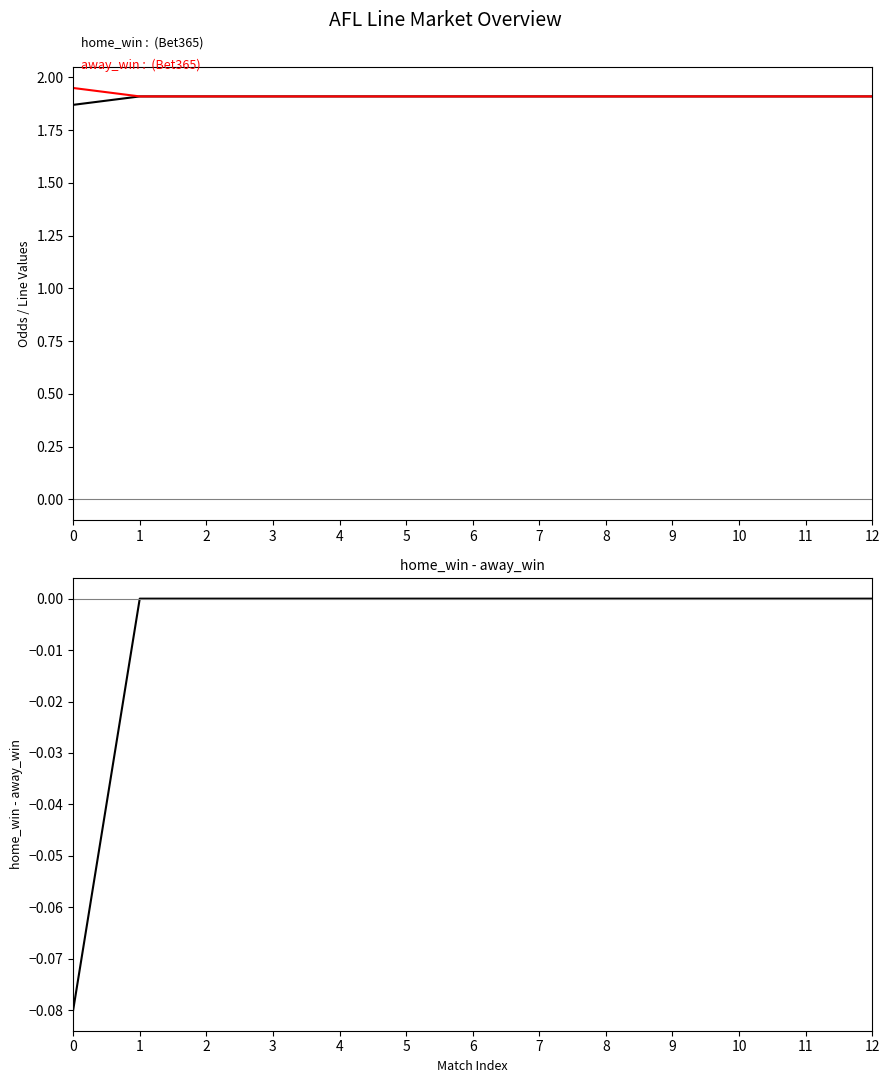

How many series are shown in this chart?

3